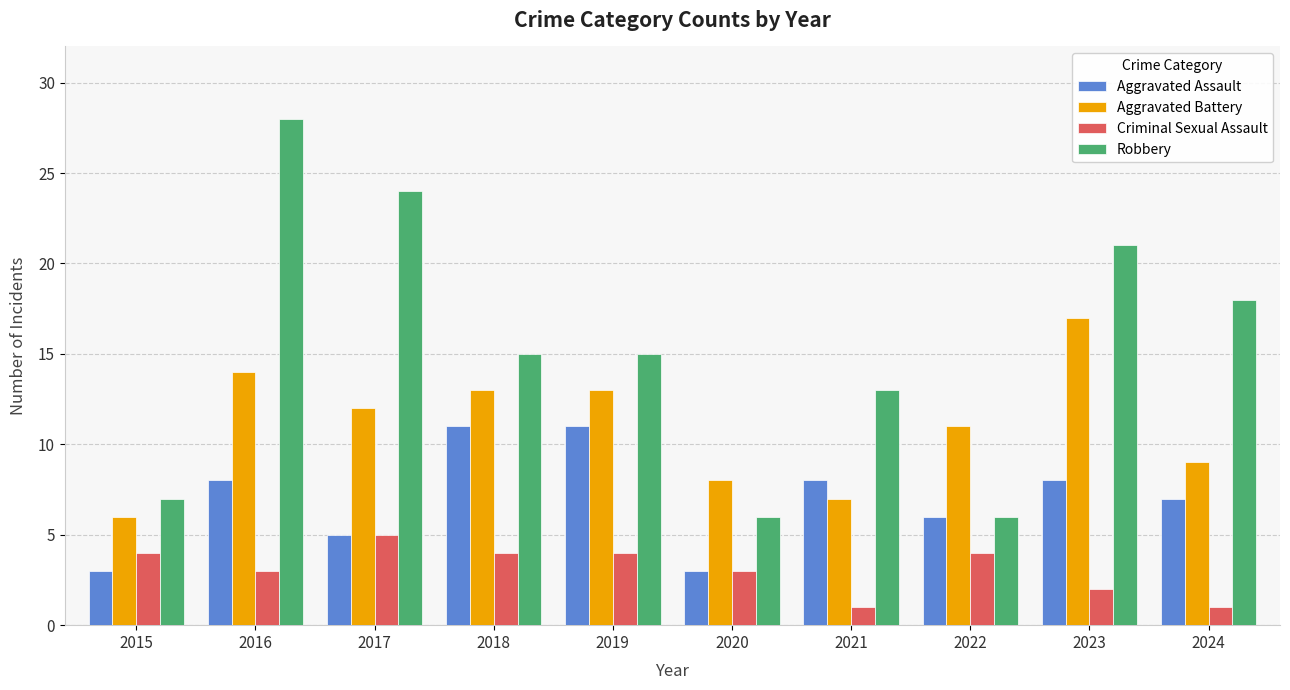

At 2016, list the series in order from largest to smallest.

Robbery, Aggravated Battery, Aggravated Assault, Criminal Sexual Assault